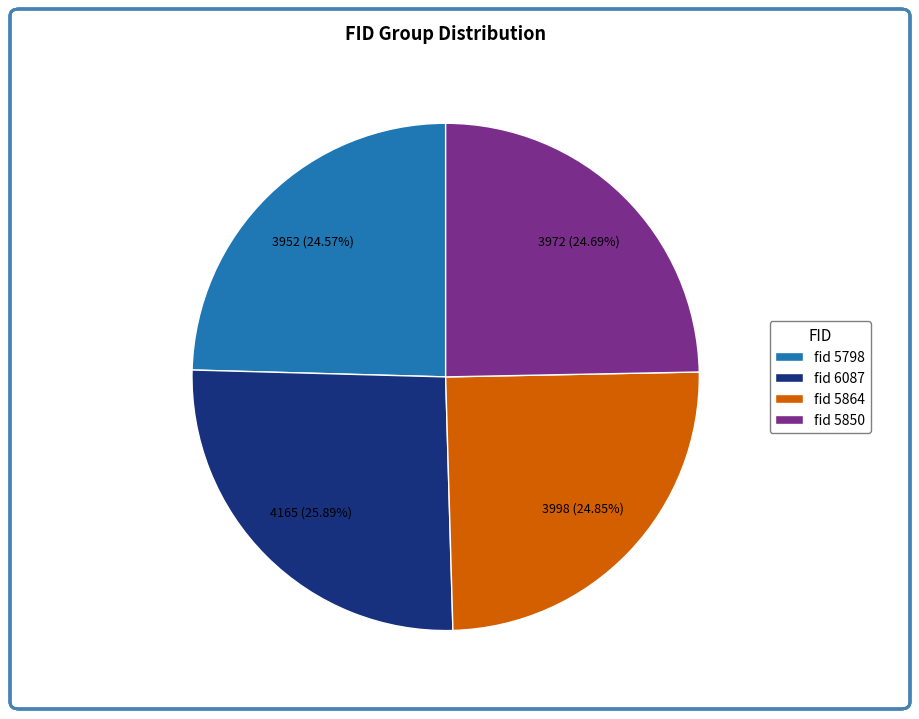

Approximately how many times larger is the value at fid 5850 compared to fid 6087?

1.0